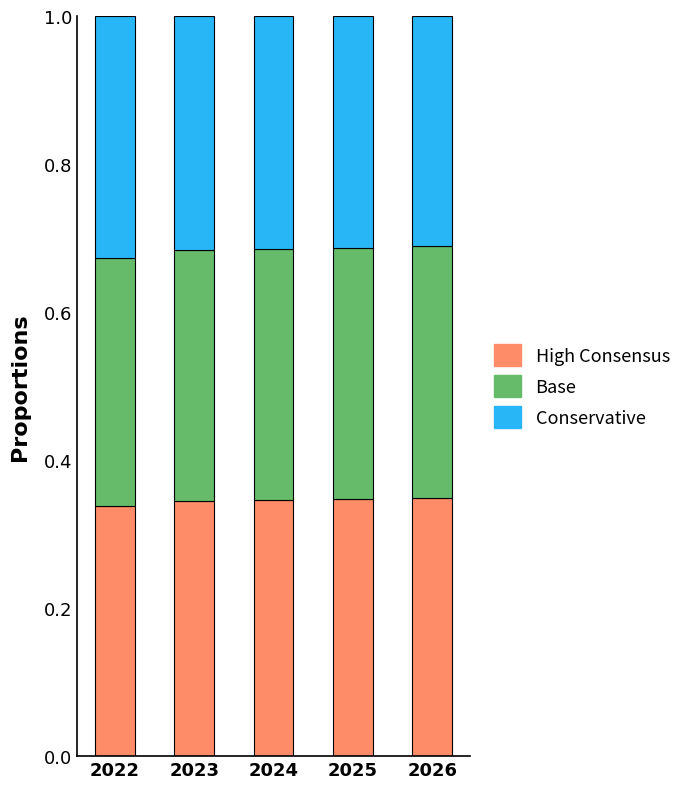

How many bars are there in total?

5